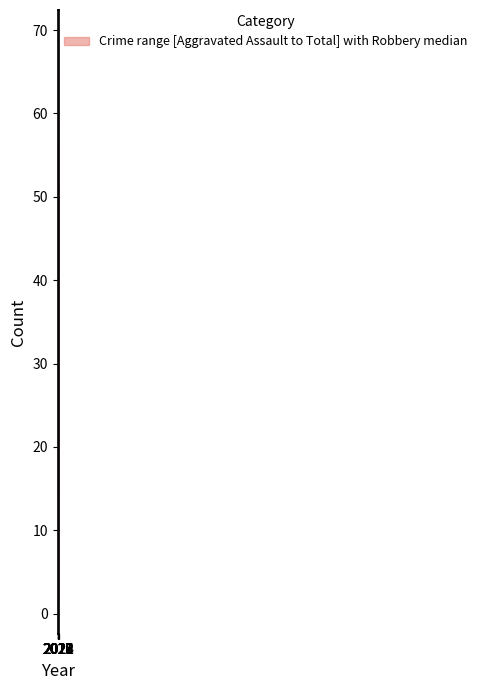

The value at 2017 is 47. True or false?

False